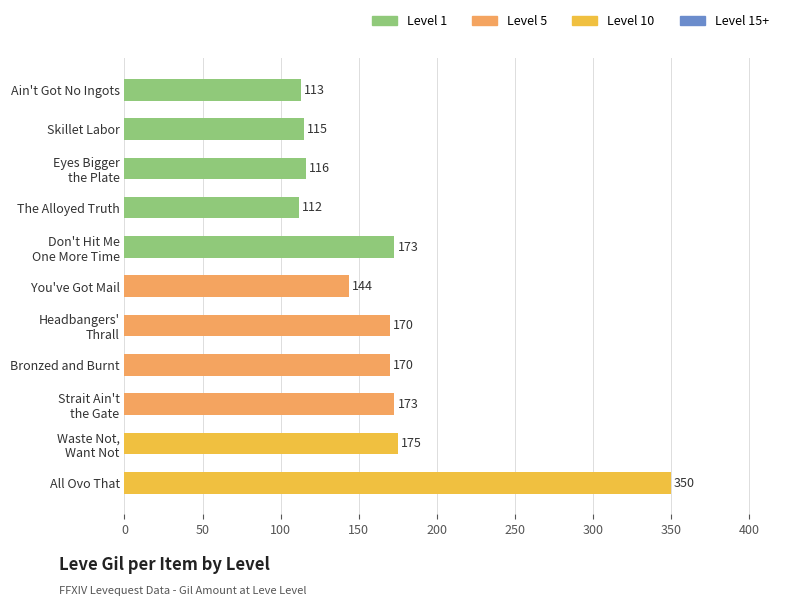

Reading top to bottom, what are all the values shown in this chart?

113	115	116	112	173	144	170	170	173	175	350